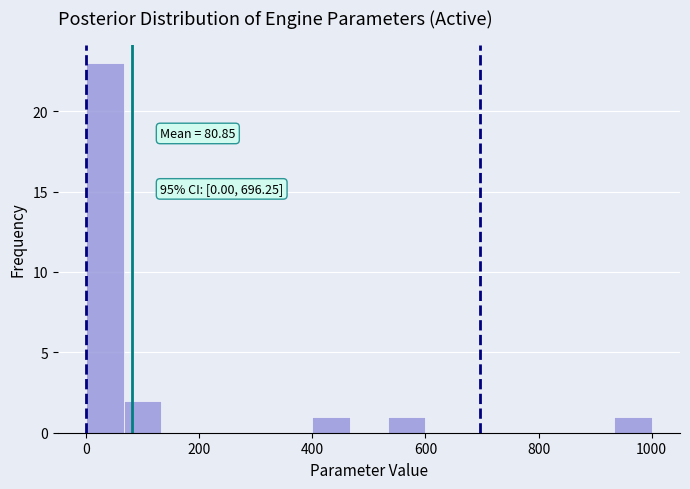

Around what value on the x-axis is the tallest bar? Give the approximate position of its centre, as read against the axis.

40